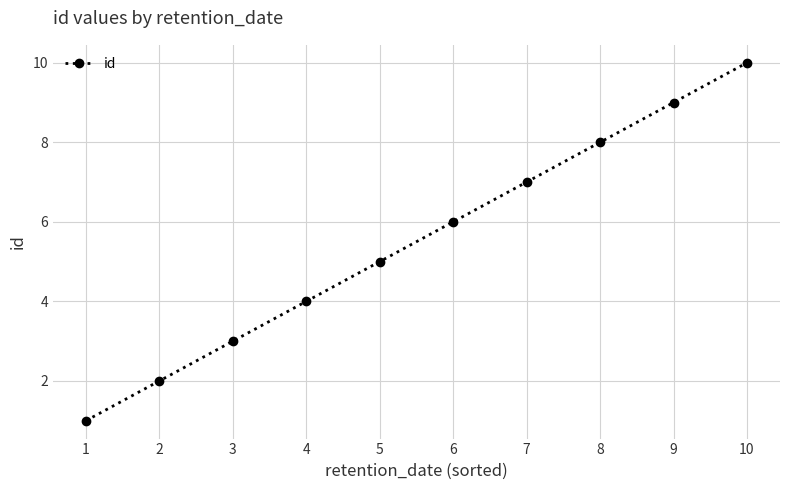

What is the difference between the second highest and second lowest values?

7